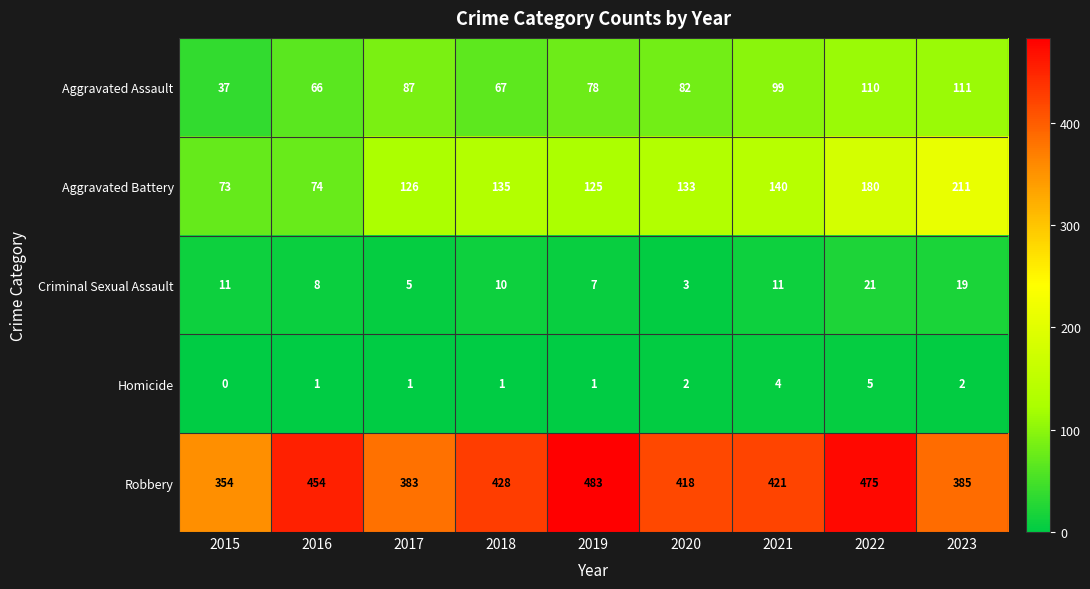

Where is Aggravated Battery nearest to the value 142?

2021